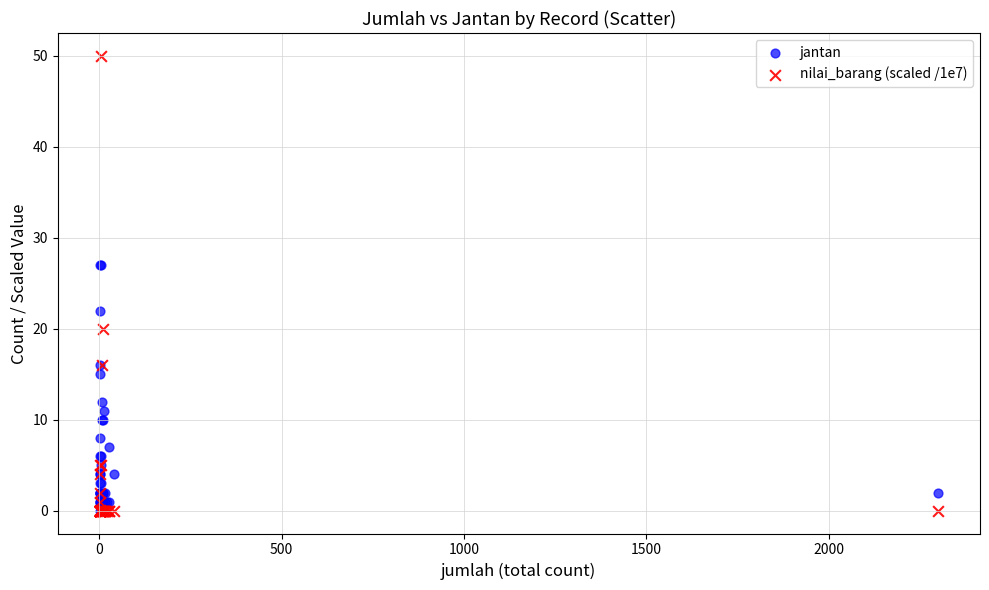

In the jantan series, what Y value is closest to 13?

12.0